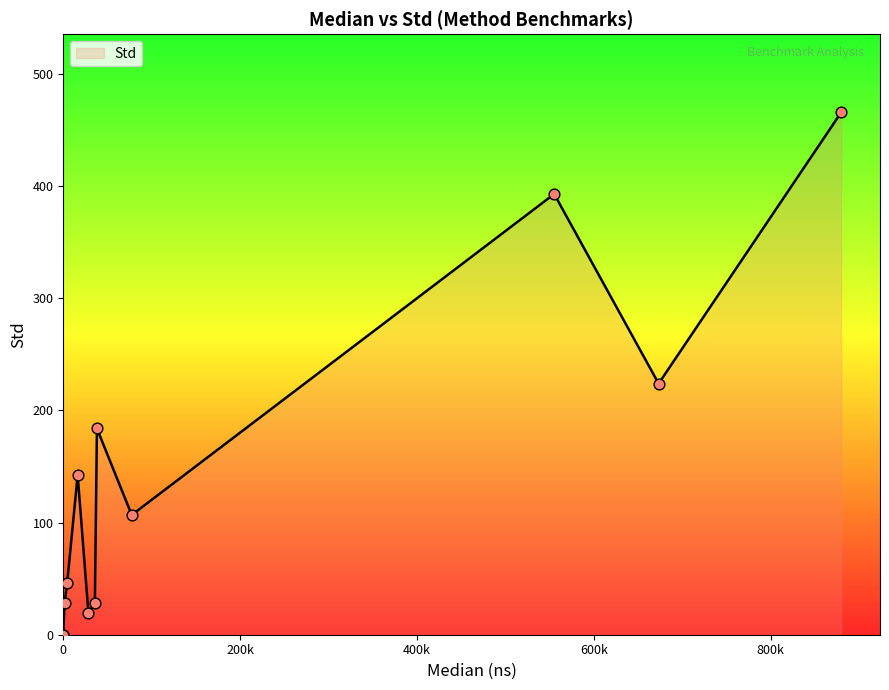

What is the maximum value shown in the chart?

465.5